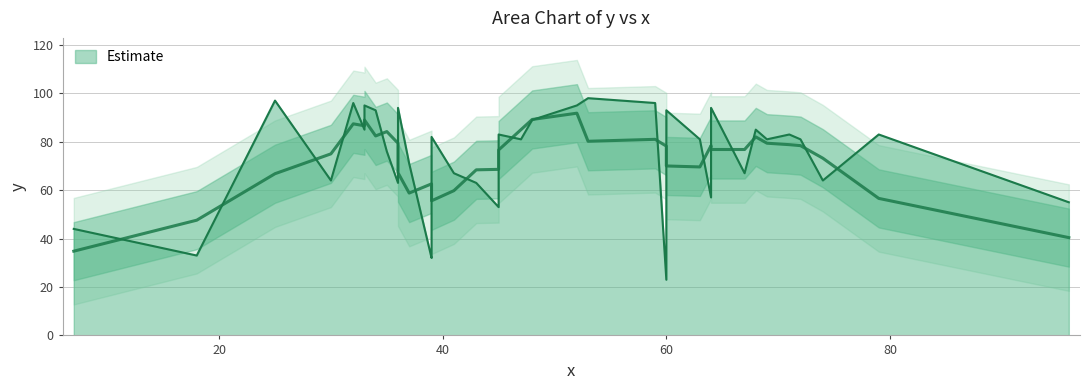

The chart shows a value of 77 at 45. True or false?

True